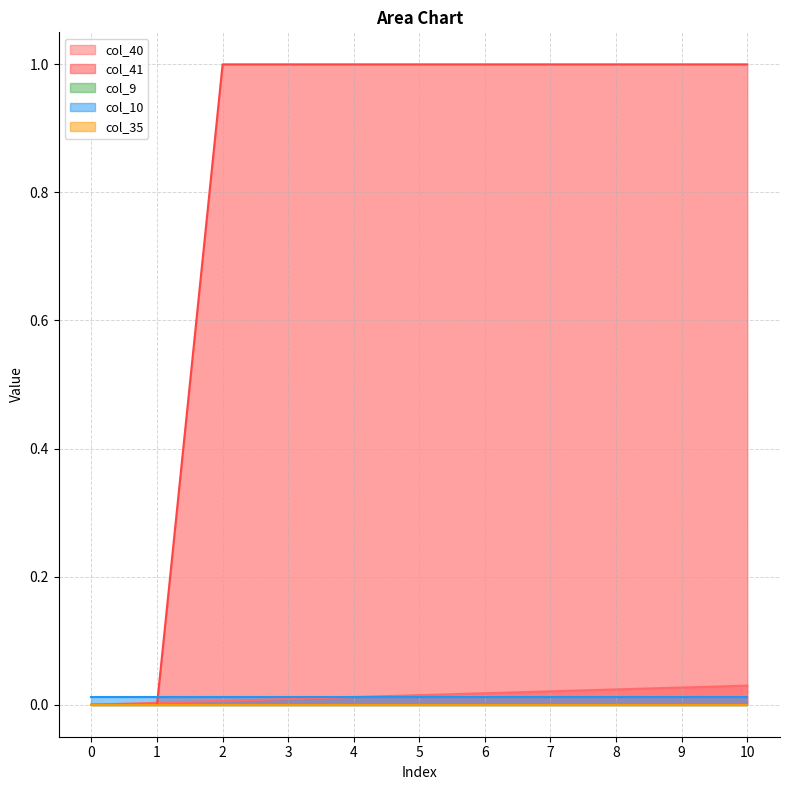

True or false: col_10 and col_9 intersect in this chart.

False